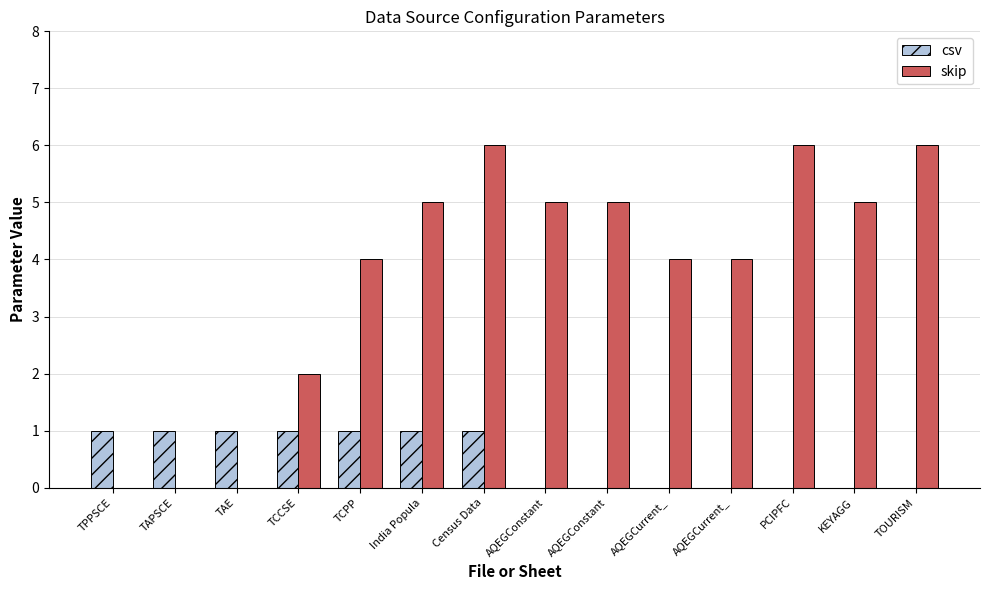

How many data points does each series have?

14